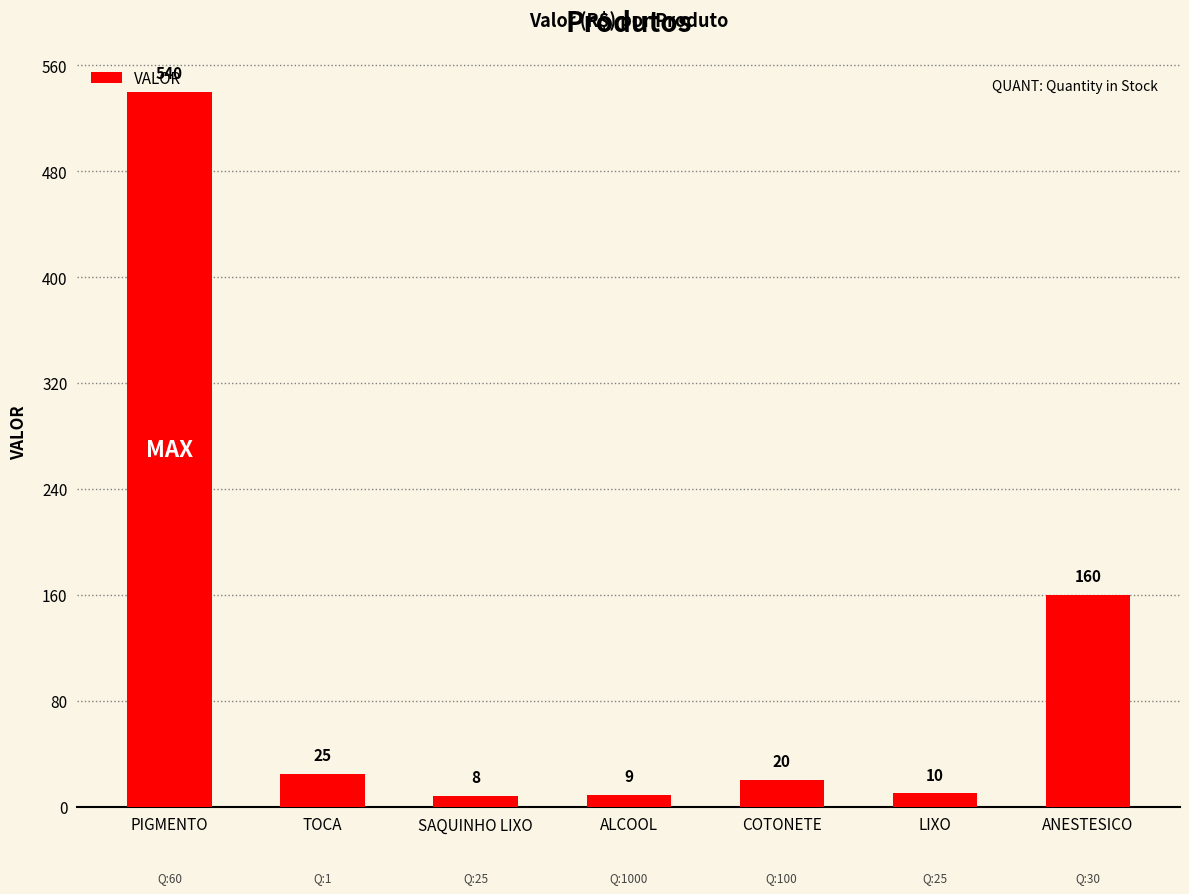

What is the maximum value shown in the chart?

540